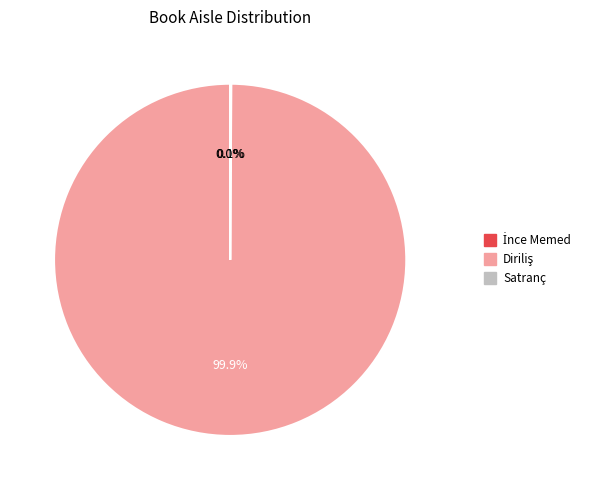

Is there any slice that represents more than half of the pie?

Yes